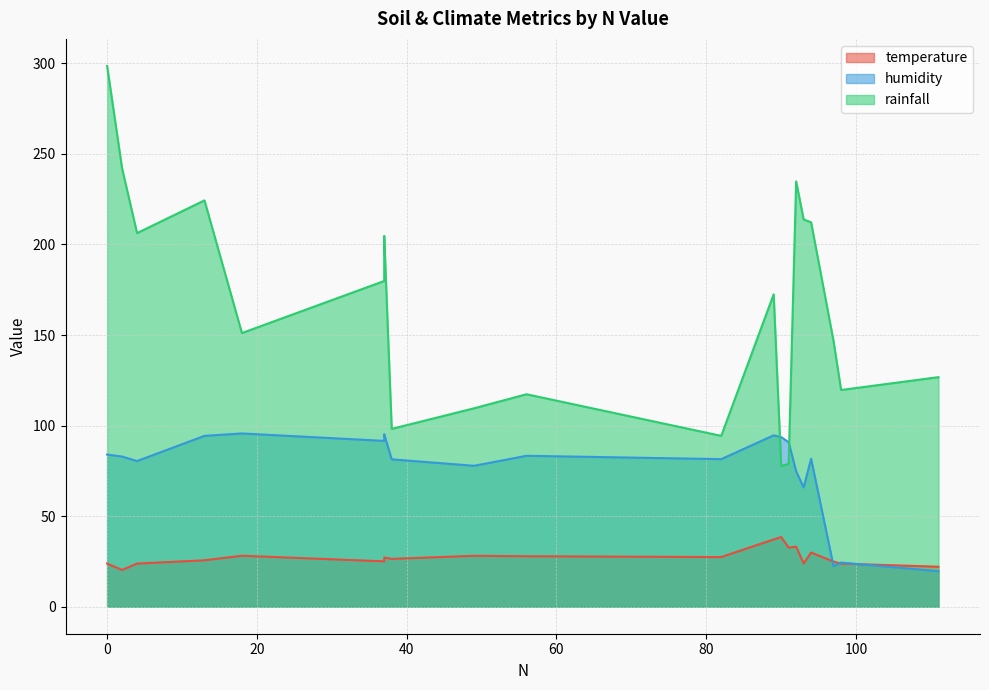

Which series has the largest total across all categories?

rainfall